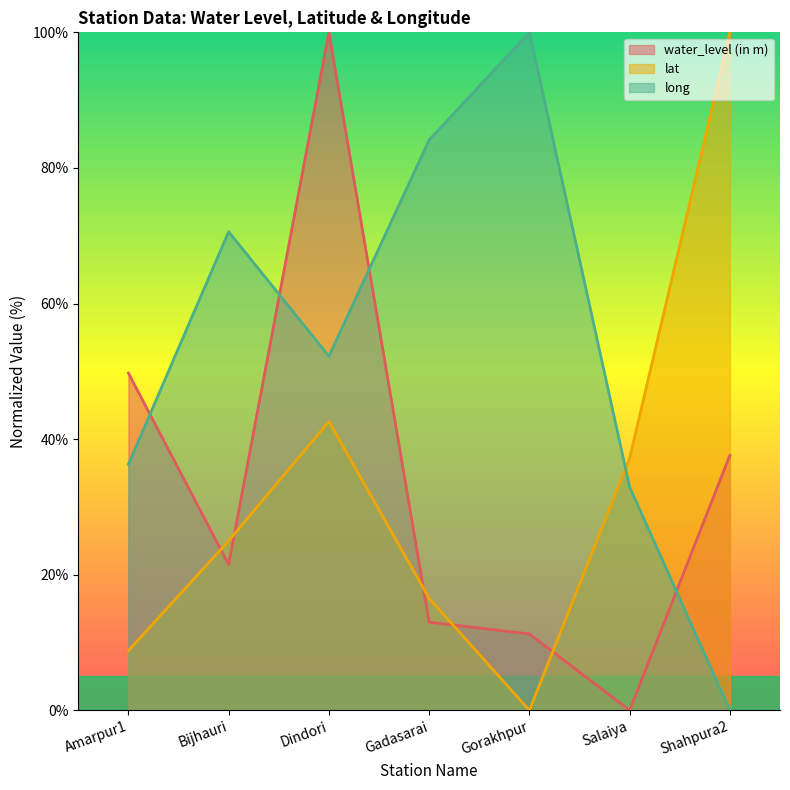

How many series are shown in this chart?

3